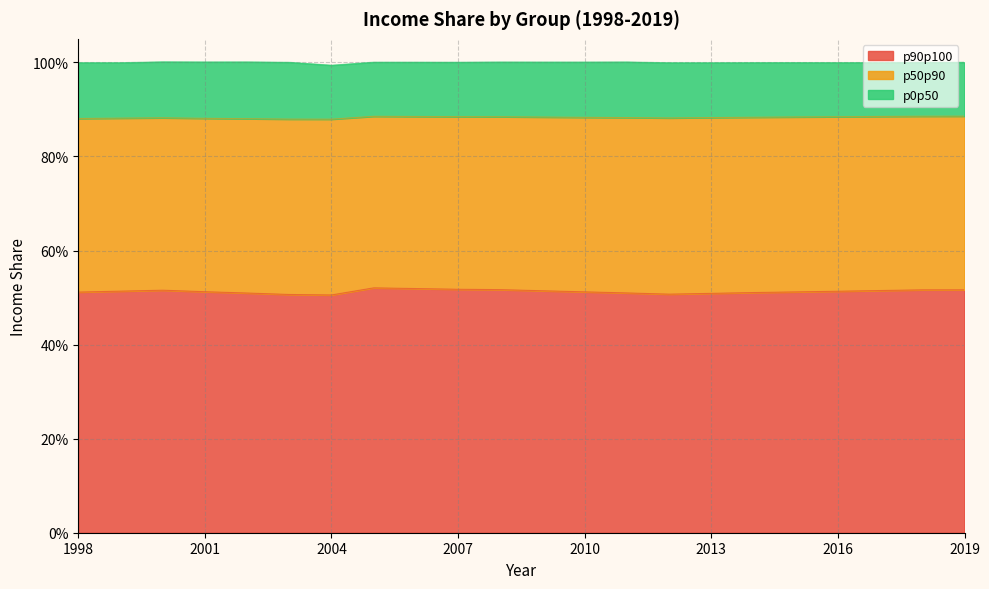

True or false: p90p100 and p0p50 intersect in this chart.

False